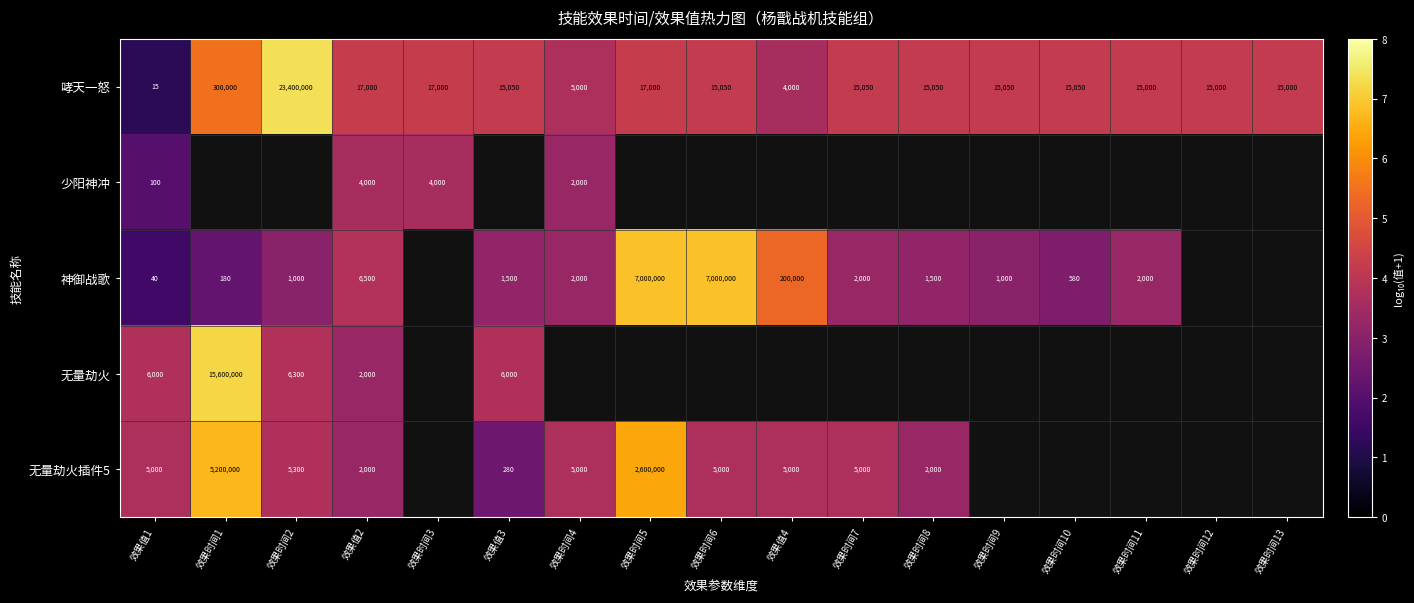

True or false: 神御战歌 has a value of 574 at 效果时间9.

False